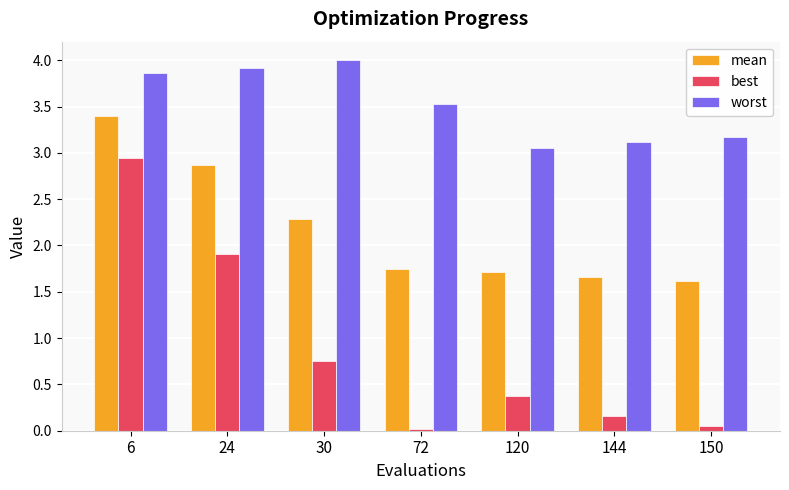

What is the average value of the mean series?

2.2